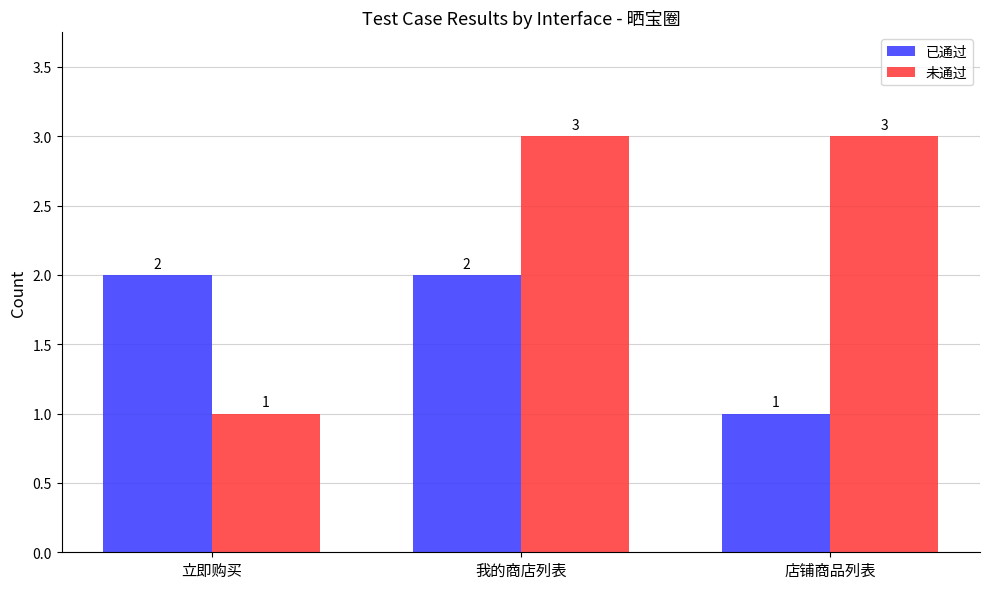

What are all the series names shown in the legend?

已通过, 未通过